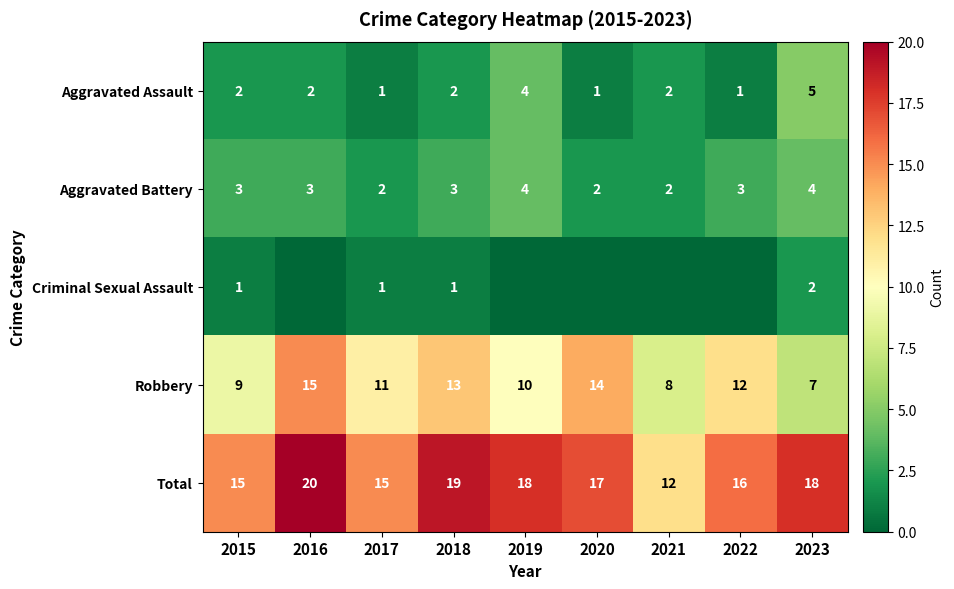

What is the total value across all series at 2019?

36